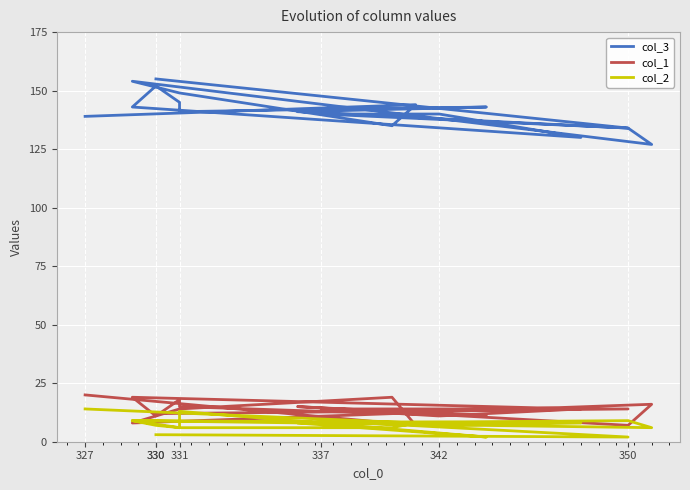

At 342, list the series in order from smallest to largest.

col_2, col_1, col_3